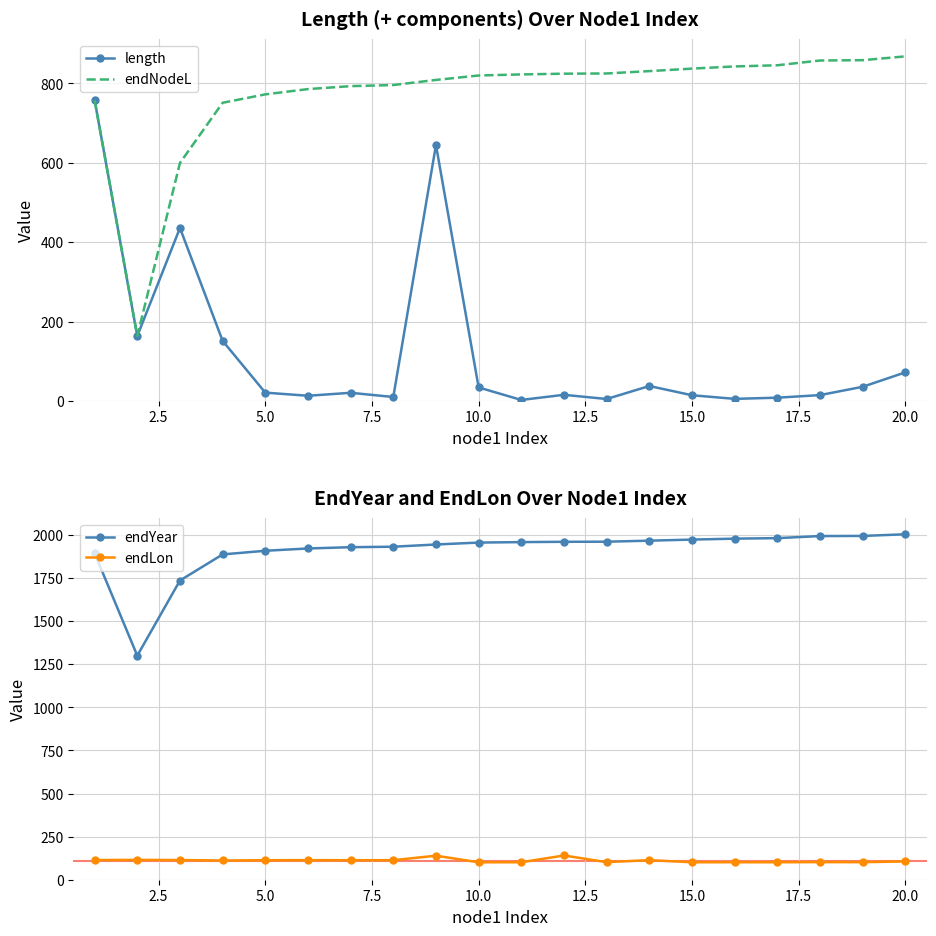

True or false: length and endYear cross at least once.

False